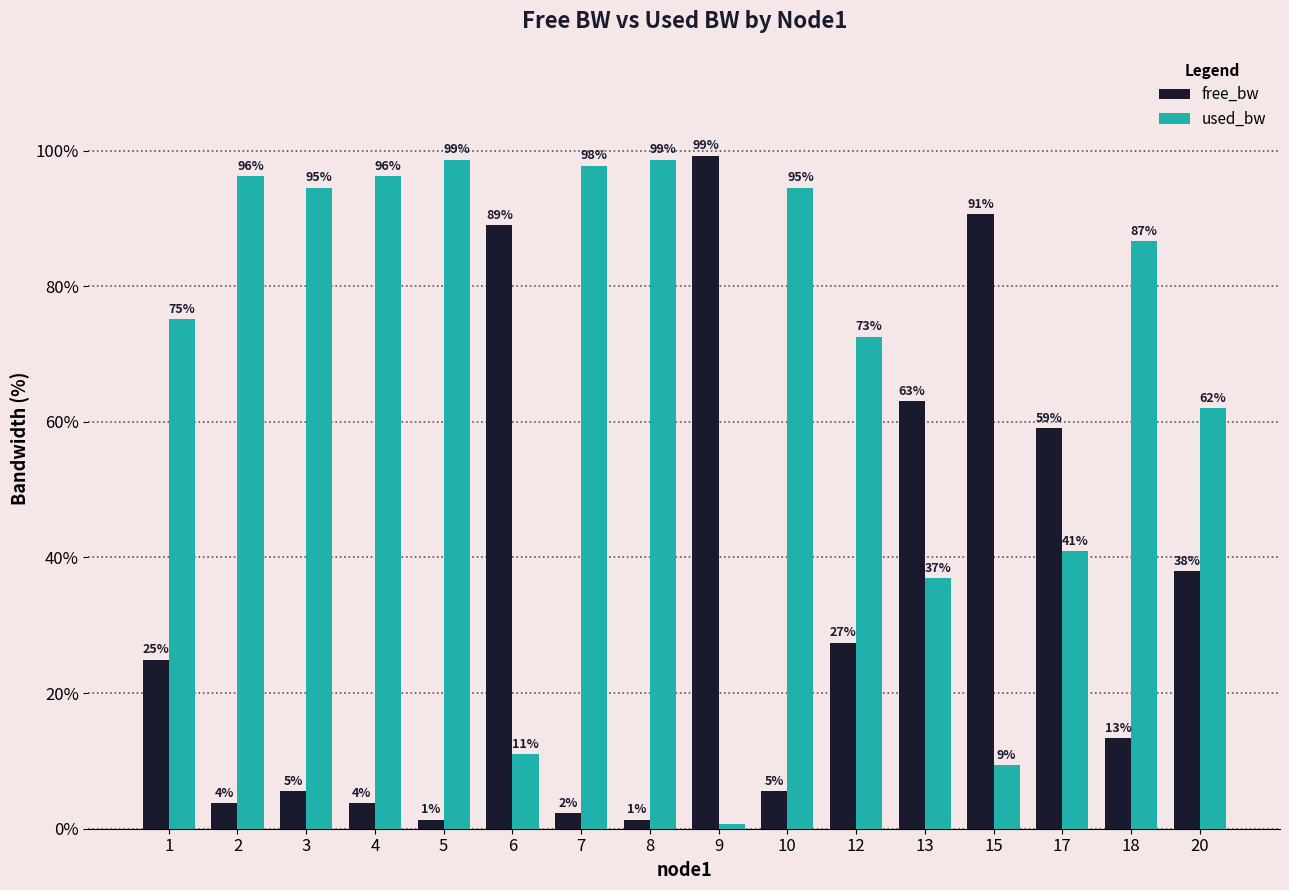

Which category has the lowest value across all series?

9